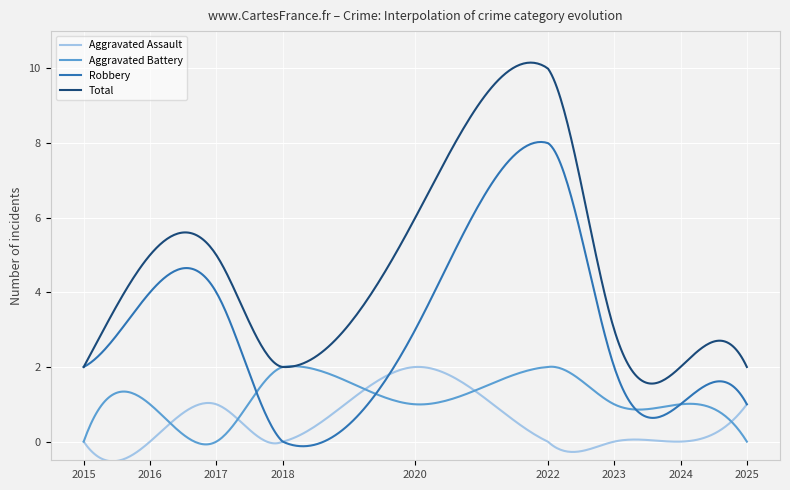

List the series in order of their overall mean, lowest first.

Aggravated Assault, Aggravated Battery, Robbery, Total